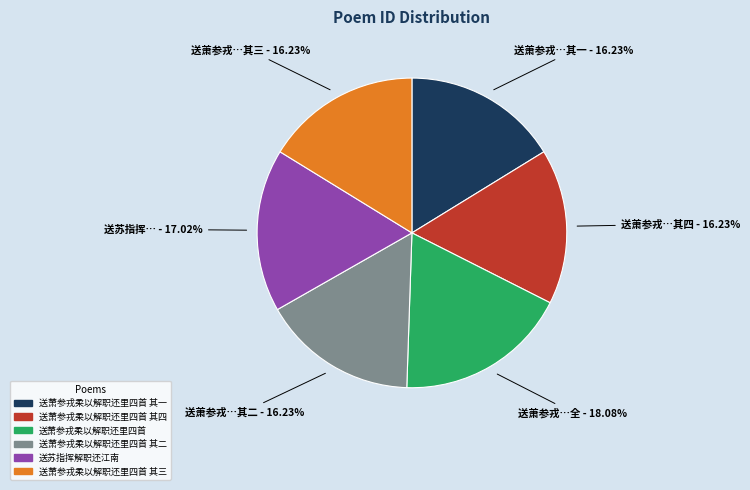

Is there a majority slice in this chart?

No